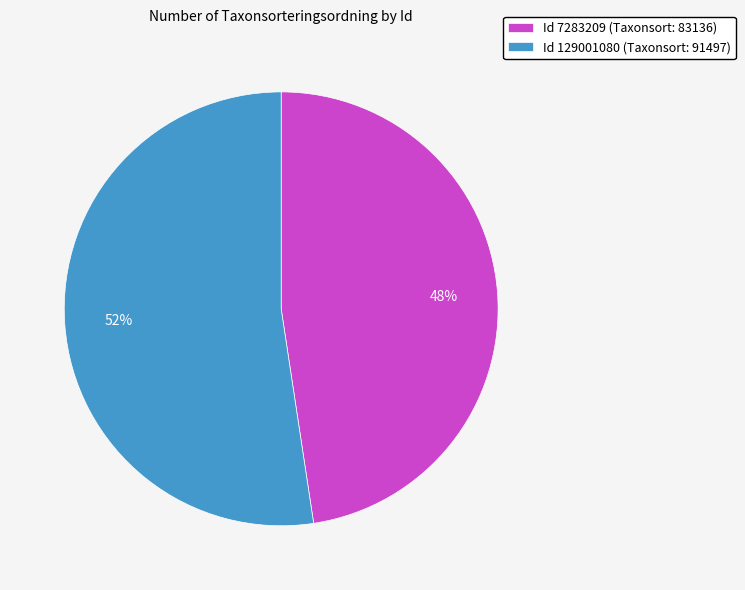

What percentage is the Id 129001080 (Taxonsort: 91497) slice, to the nearest percent?

52%